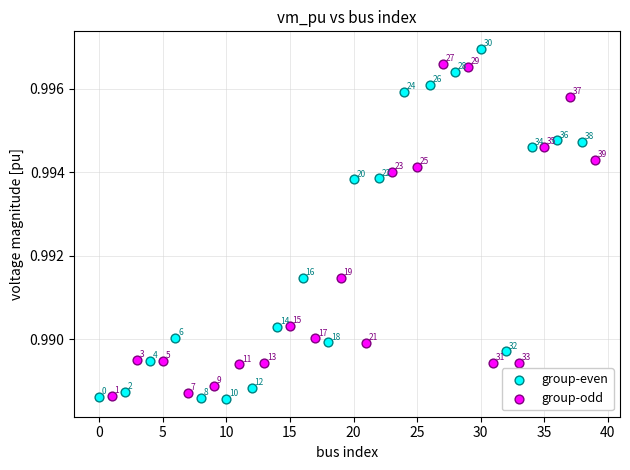

Which series has the largest Y range (max minus min)?

group-even